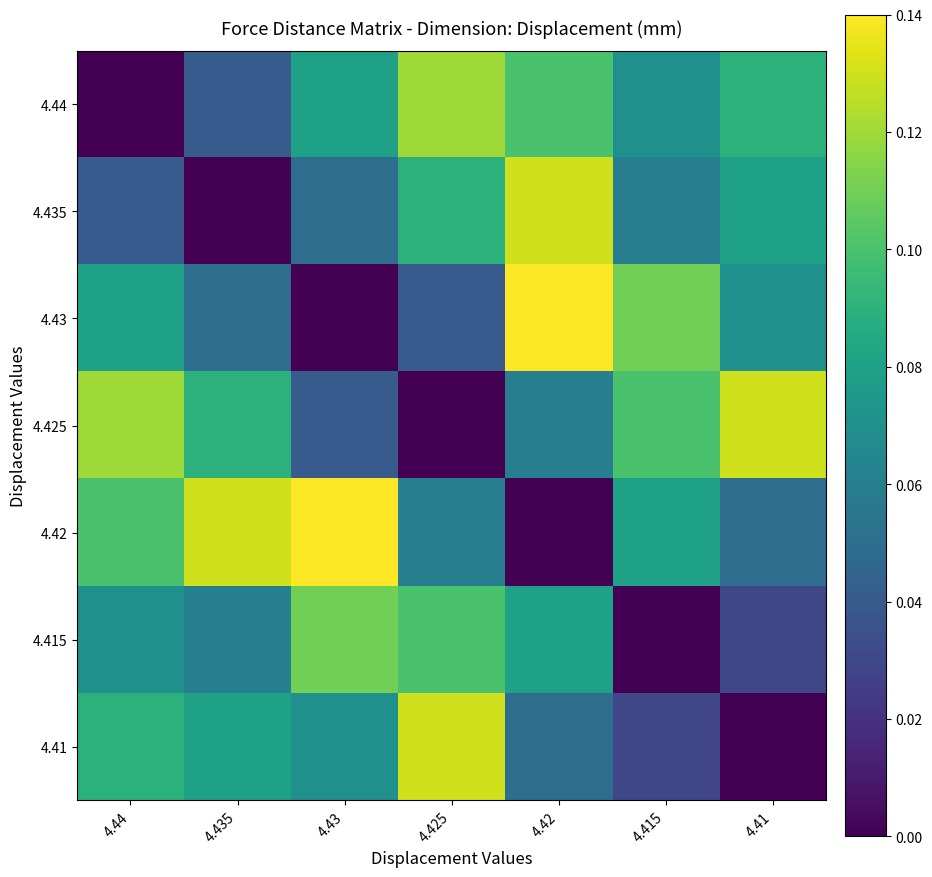

At how many categories does at least one series exceed 0?

7